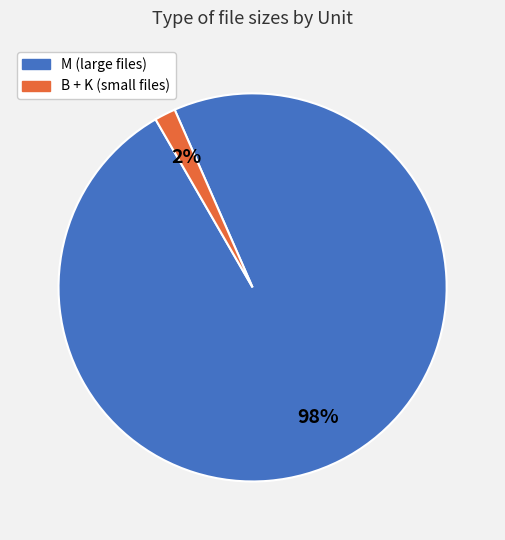

Is there a majority slice in this chart?

Yes